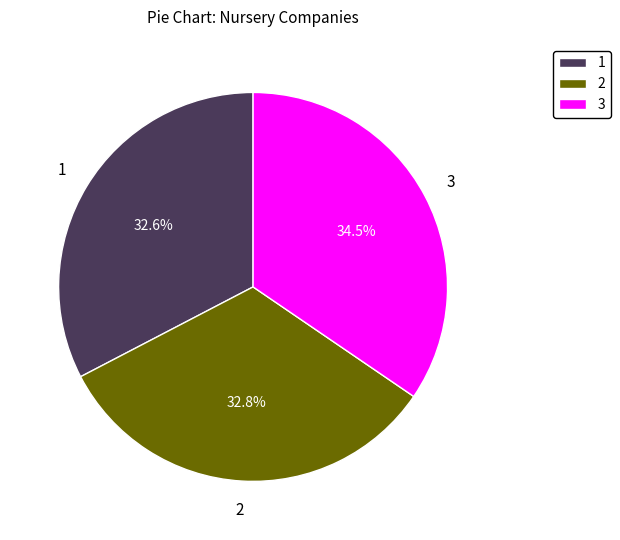

Is there any slice that represents more than half of the pie?

No